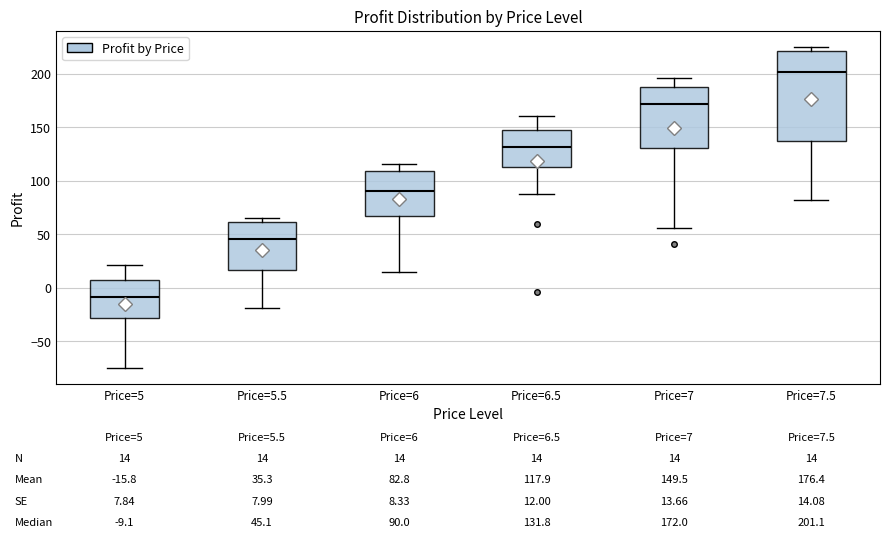

Comparing the boxes themselves (not the whiskers), which one is the tallest?

Price=7.5